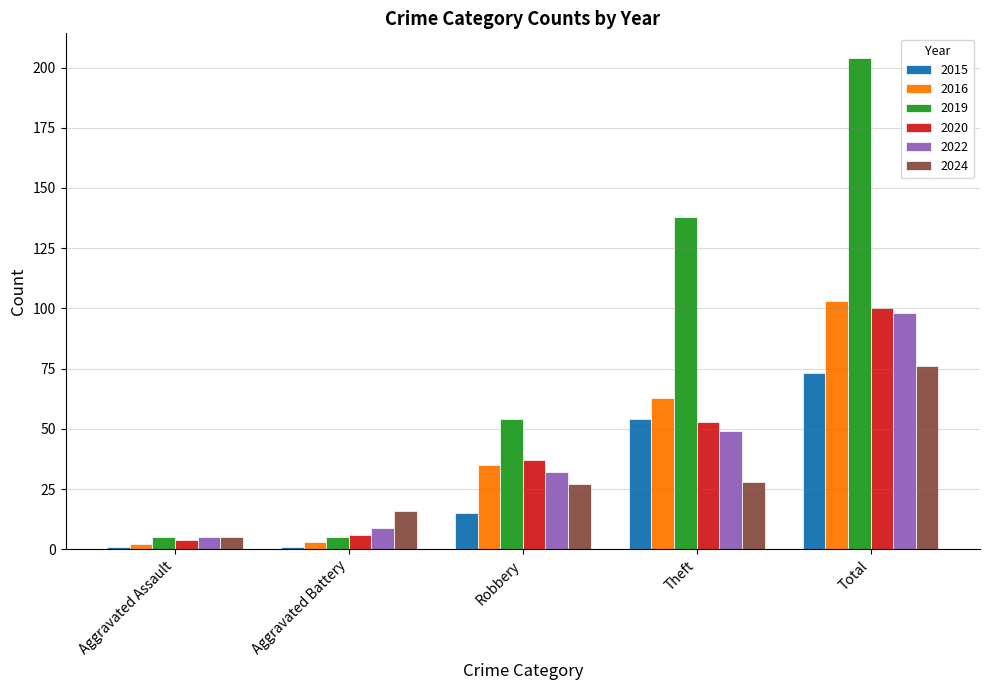

Which label corresponds to the largest value in the chart?

Total